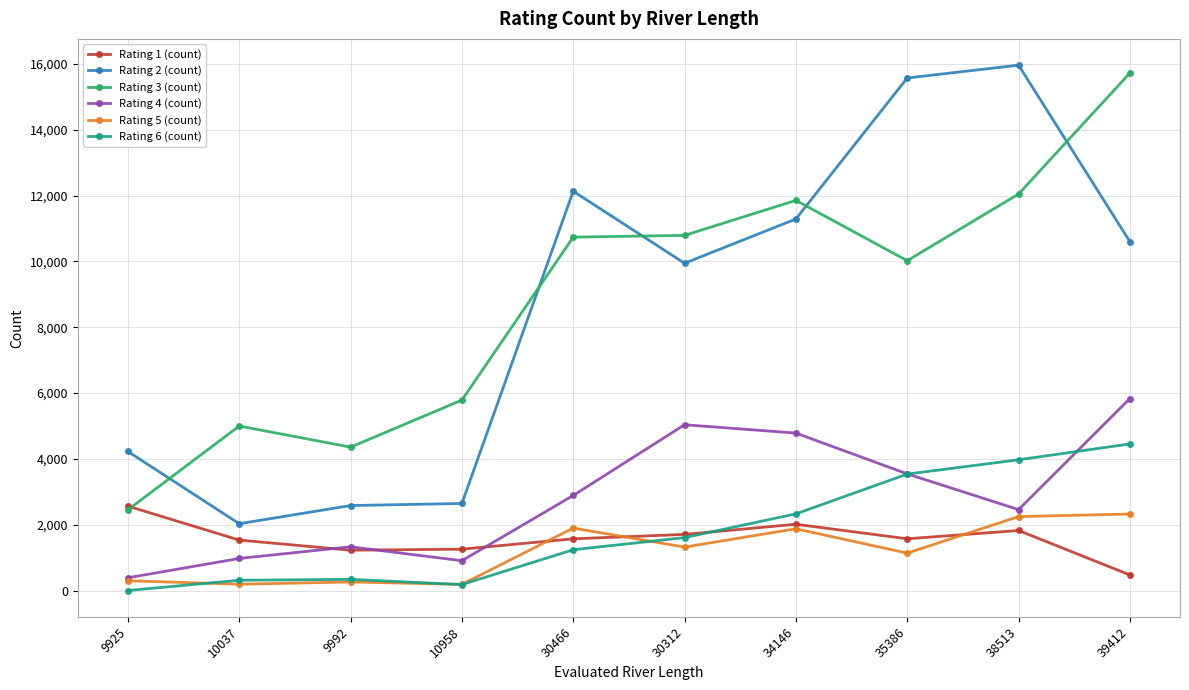

At which label does Rating 1 (count) reach its peak?

9925